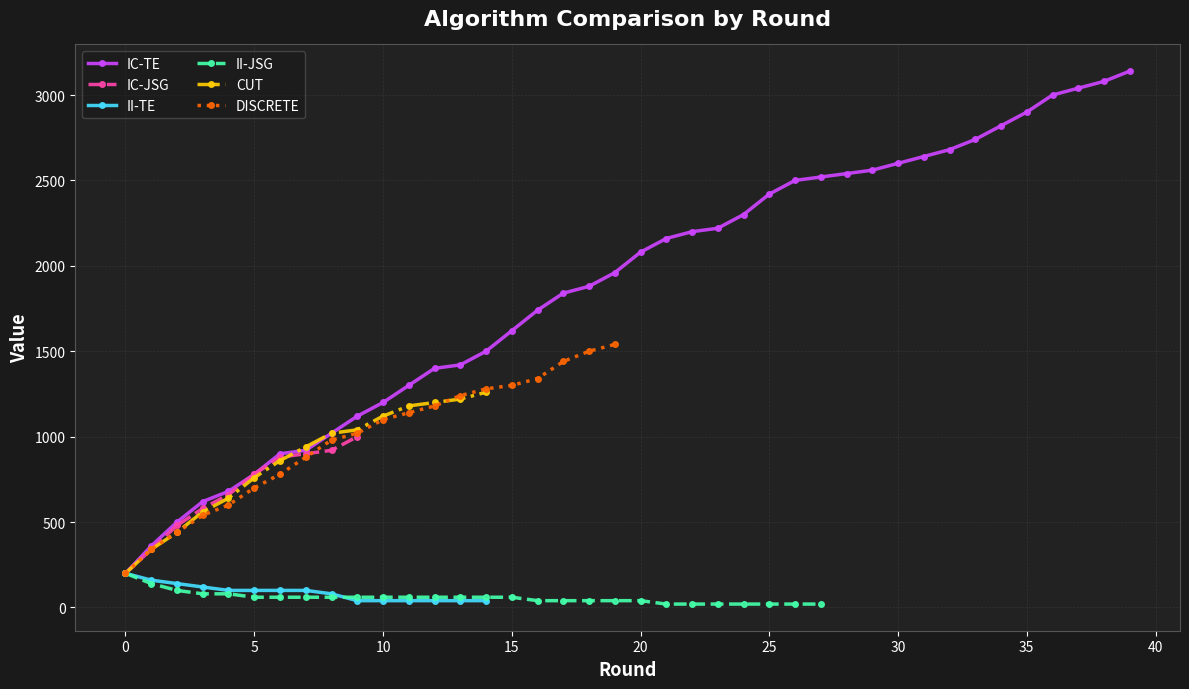

What is the sum of the IC-TE values at 17 and 15?

3460